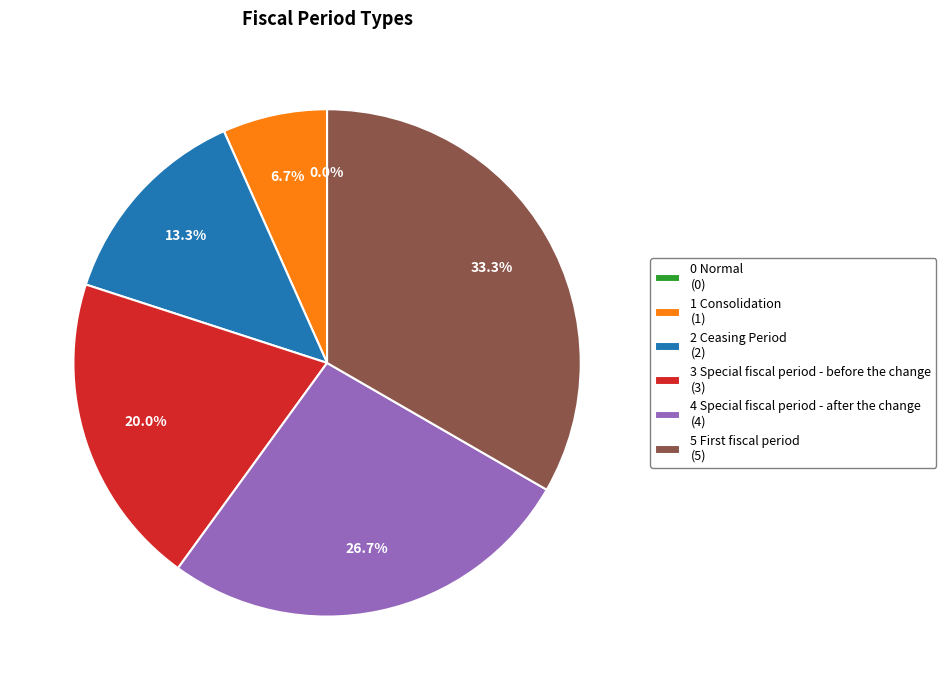

To the nearest percent, what is the combined percentage of 0 Normal and 2 Ceasing Period?

13%